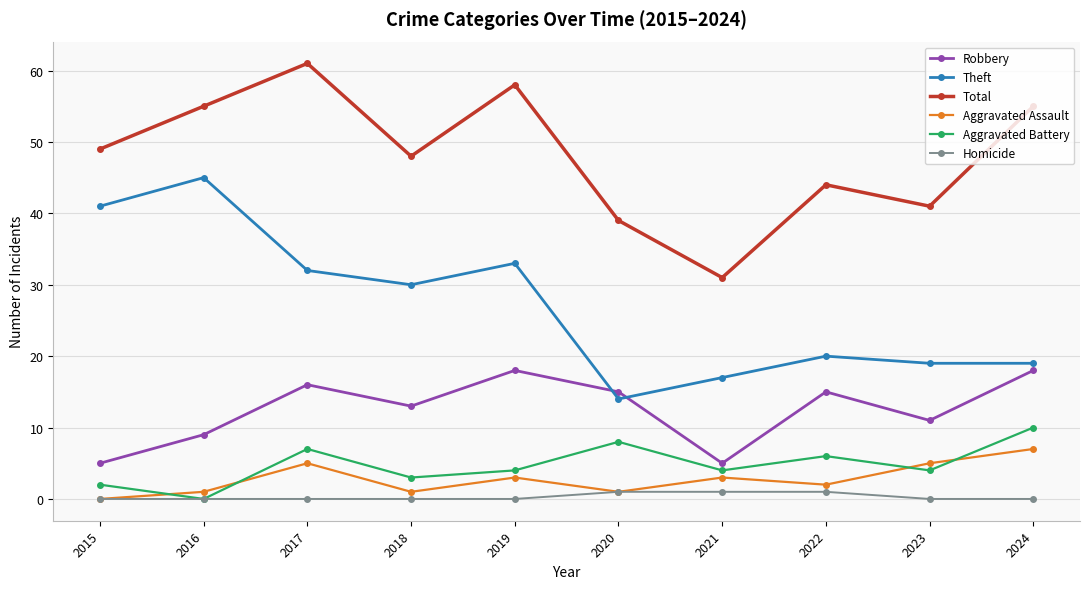

True or false: Total has a value of 44 at 2022.

True